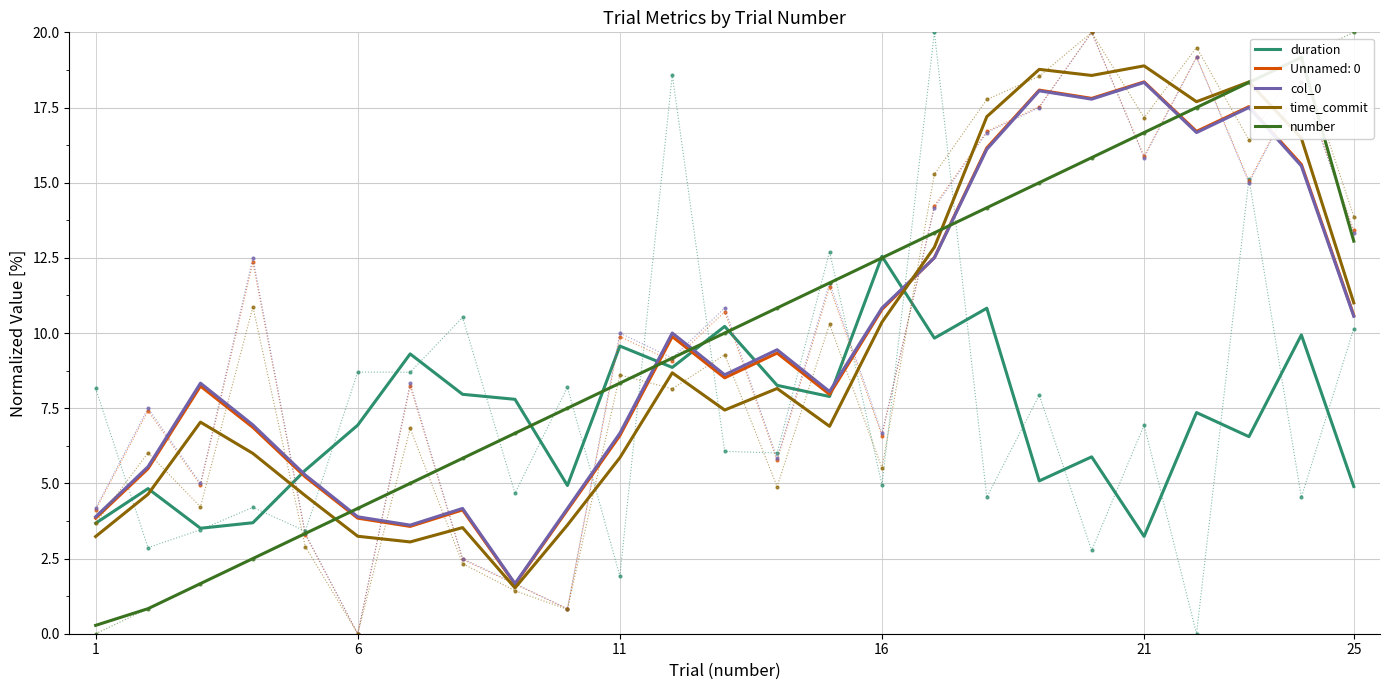

Which series has the widest spread of values?

number